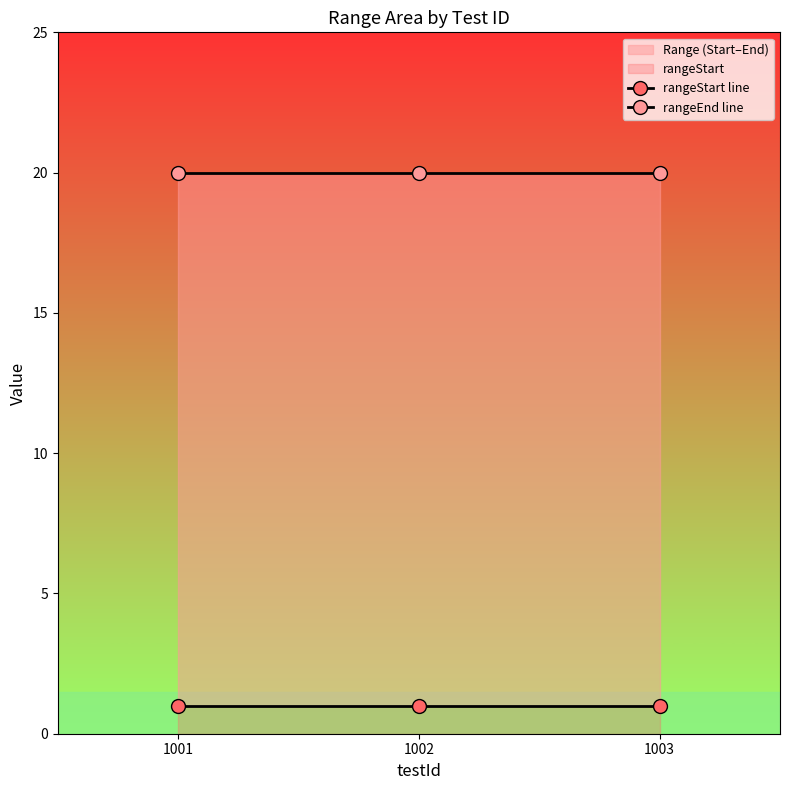

The value of rangeStart line at 1002 is 1. True or false?

True